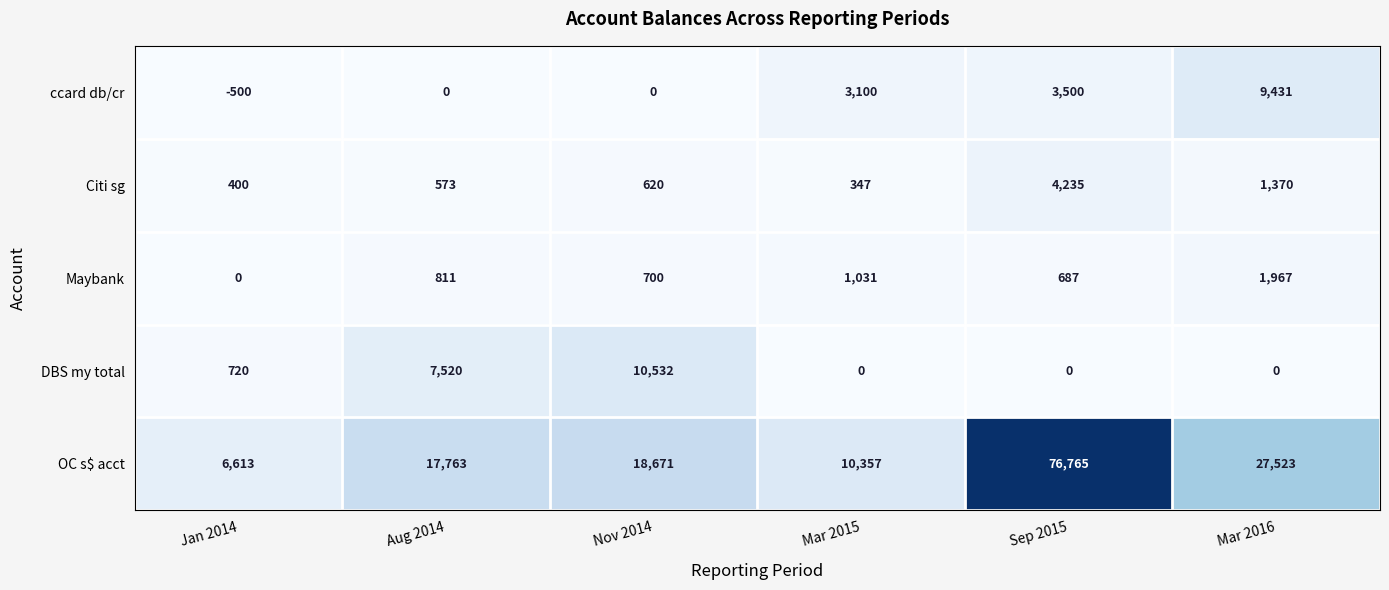

True or false: ccard db/cr has a value of 3100 at Mar 2015.

True